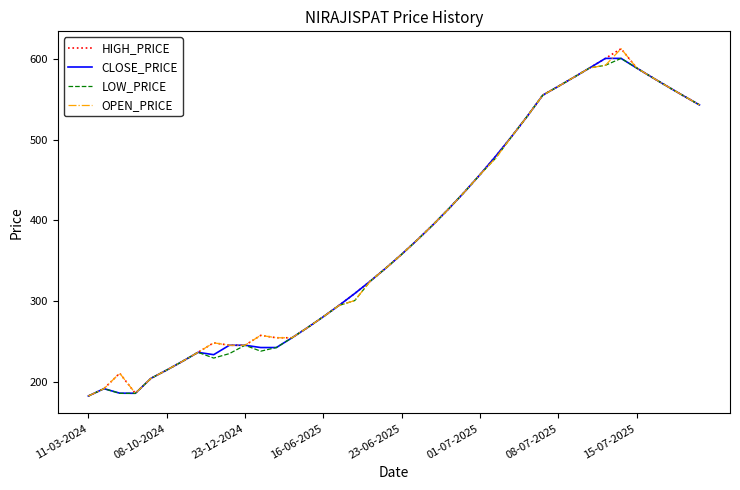

What is the maximum value for LOW_PRICE?

600.5